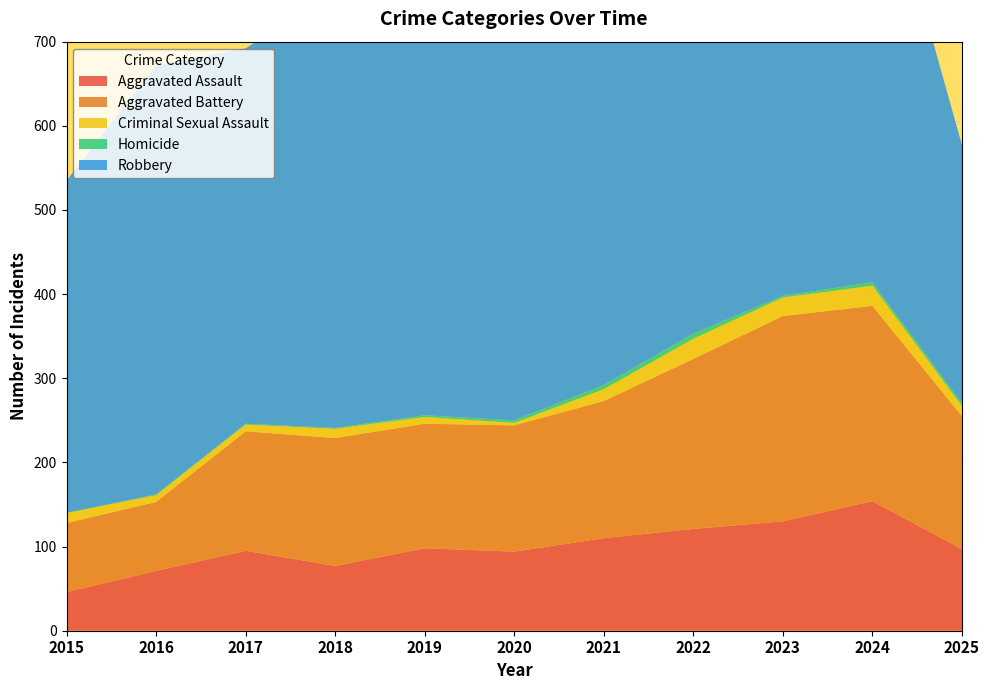

Reading left to right, extract all data points from this chart.

Aggravated Assault: 46	71	95	77	98	94	110	121	130	154	97
Aggravated Battery: 82	82	142	152	148	150	163	202	244	232	158
Criminal Sexual Assault: 12	8	8	11	8	3	14	24	22	24	12
Homicide: 0	1	1	1	2	3	5	6	2	4	3
Robbery: 395	510	446	520	591	450	484	521	440	543	307